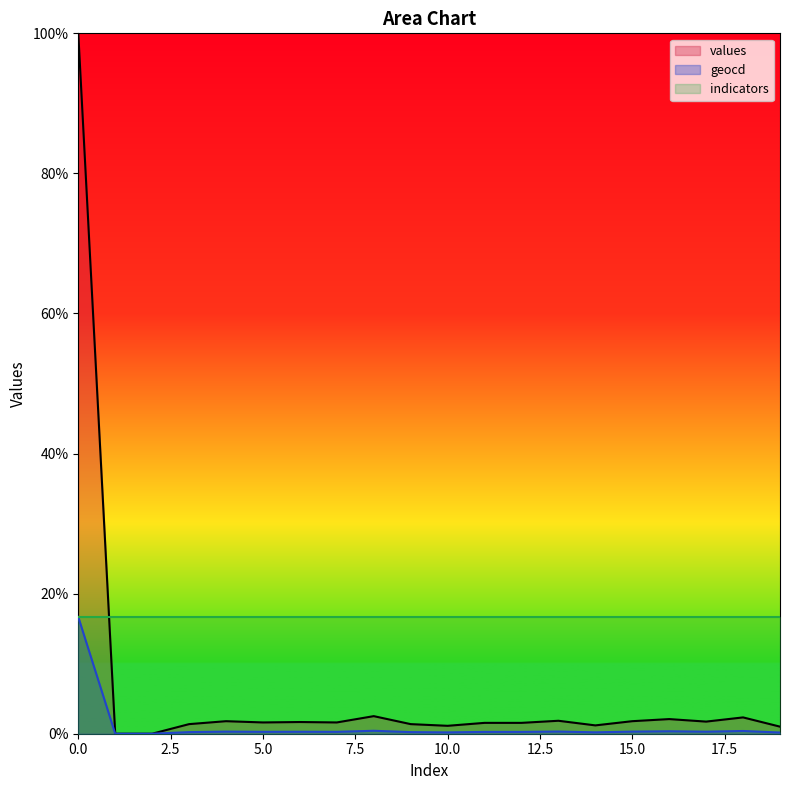

The value of geocd at 17 is 0.3. True or false?

True